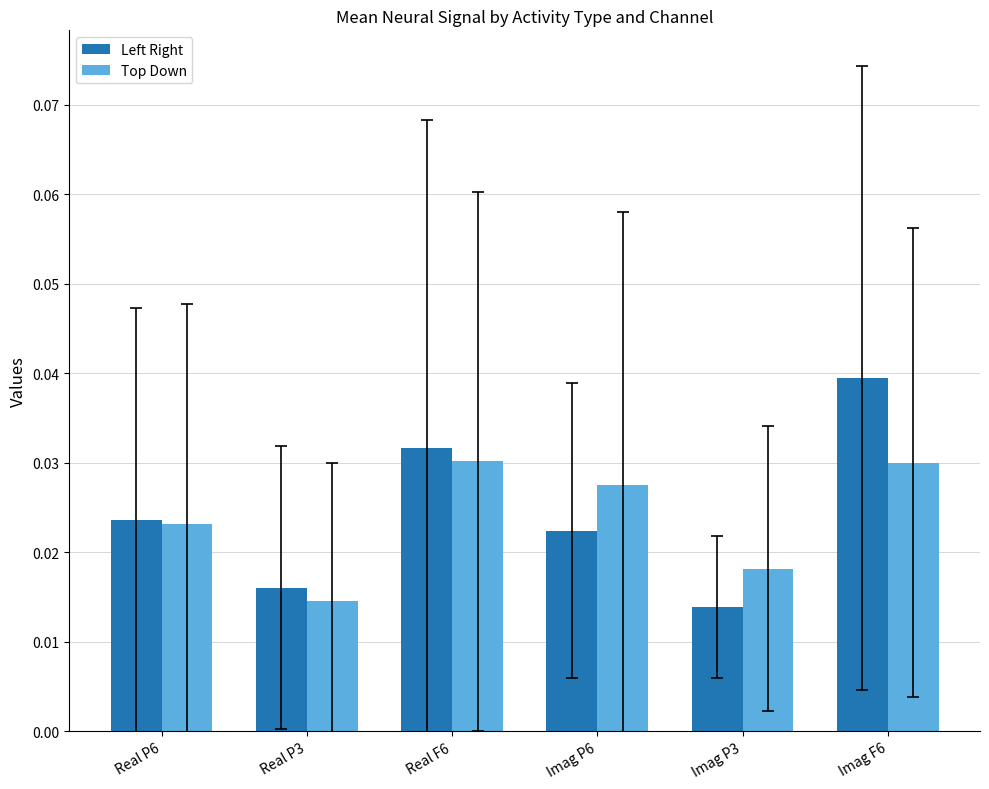

Between Real P6 and Real P3, which series saw the biggest shift?

Top Down